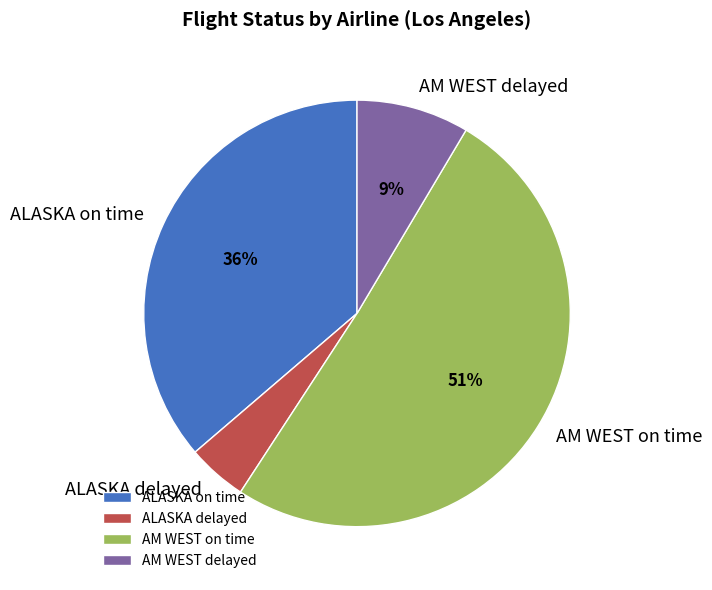

Which slice is the smallest?

ALASKA delayed